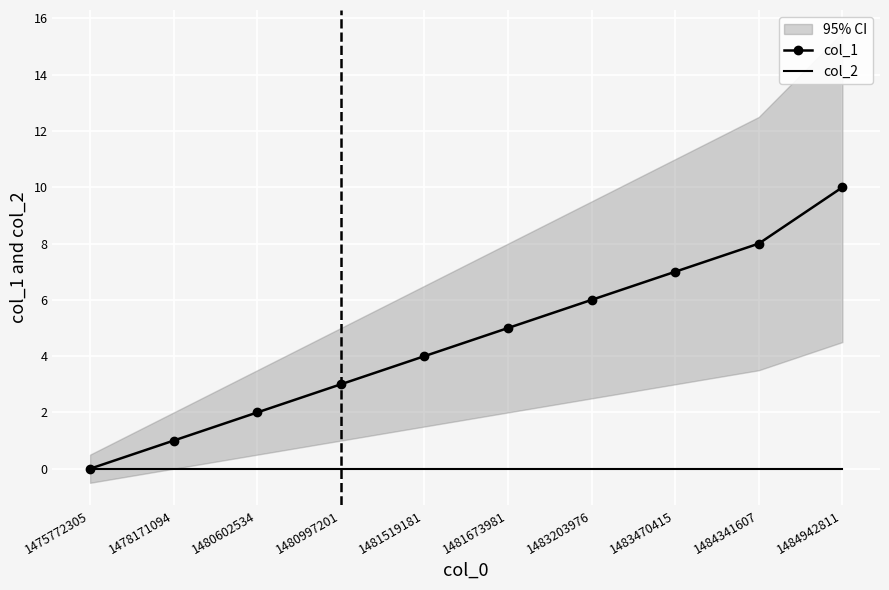

What is the difference between the second highest and second lowest values in the col_1 series?

7